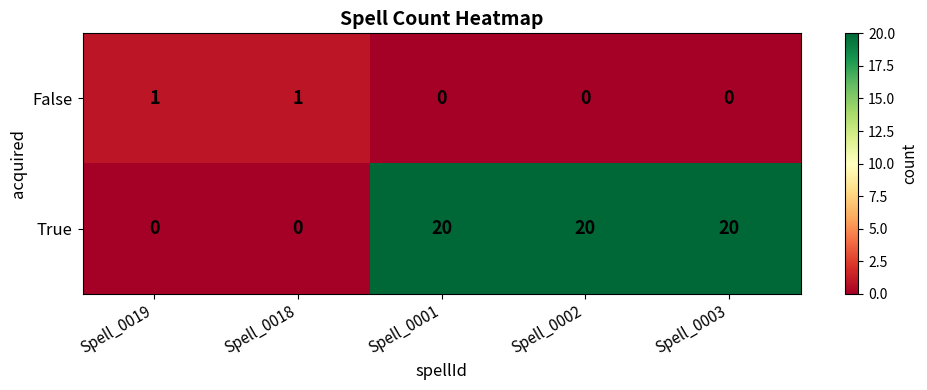

Is it true that False equals 0 at Spell_0019?

False